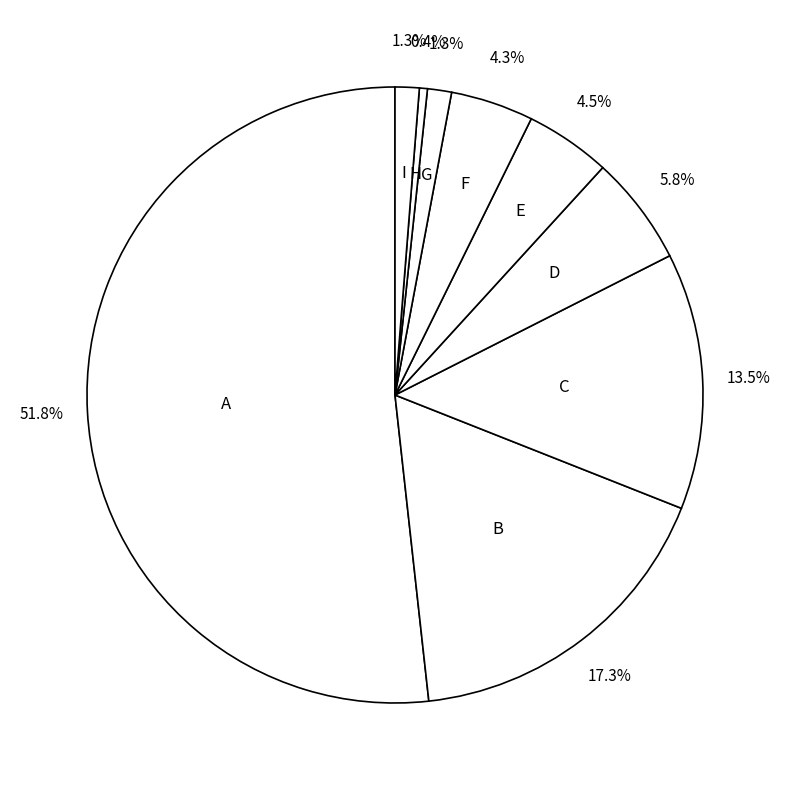

How many segments does this pie chart have?

9